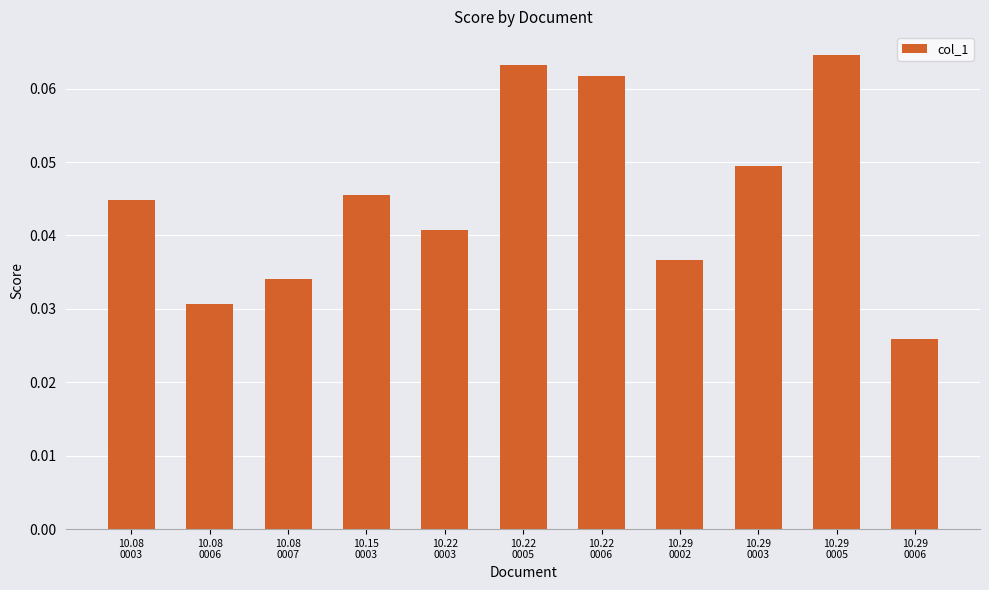

What is the sum of all values?

0.5